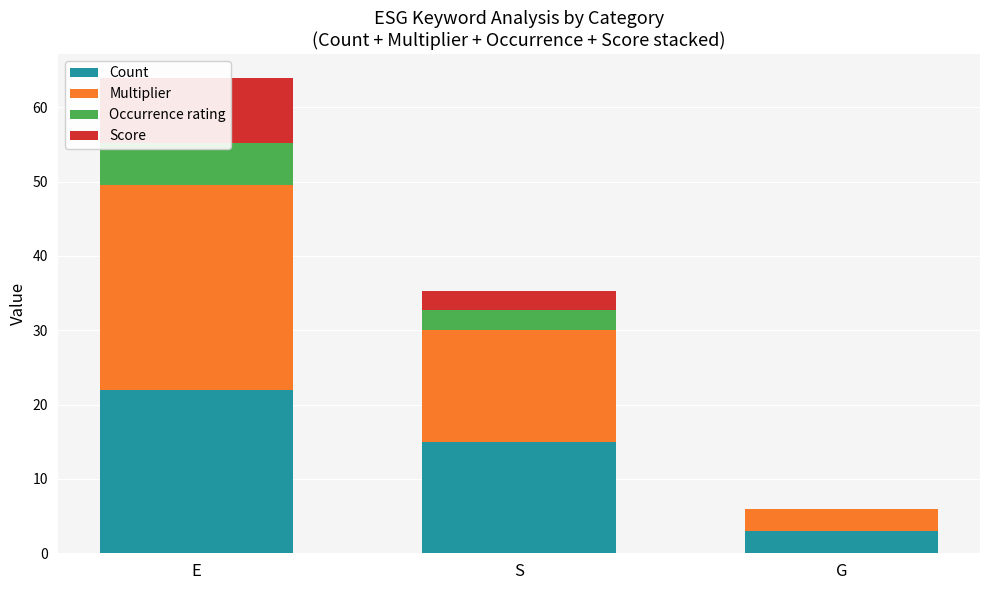

Reading right to left, what are all the values shown in this chart?

Count: 3.0	15.0	22.0
Multiplier: 3.0	15.0	27.5
Occurrence rating: 0.0	2.7	5.6
Score: 0.0	2.7	8.8